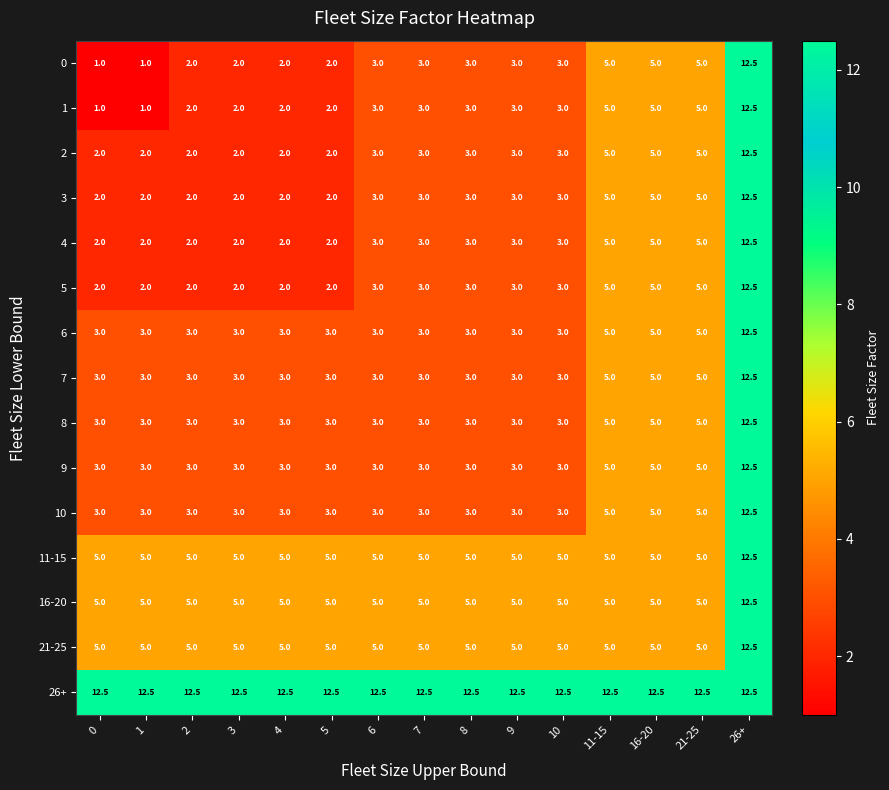

At which category is the sum across all series the highest?

26+